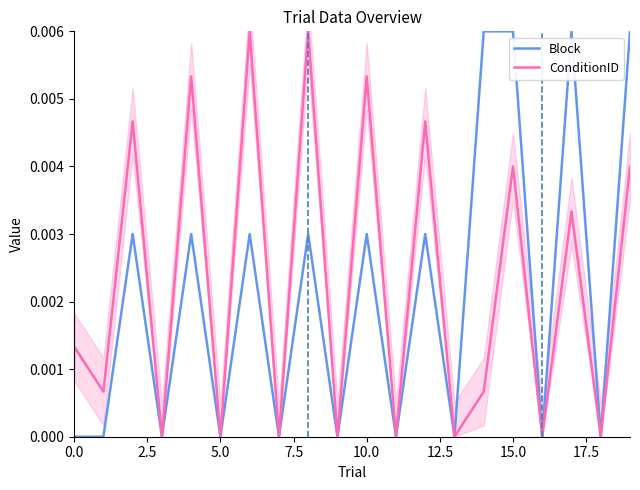

True or false: Block has a value of 0.0 at 16.

True